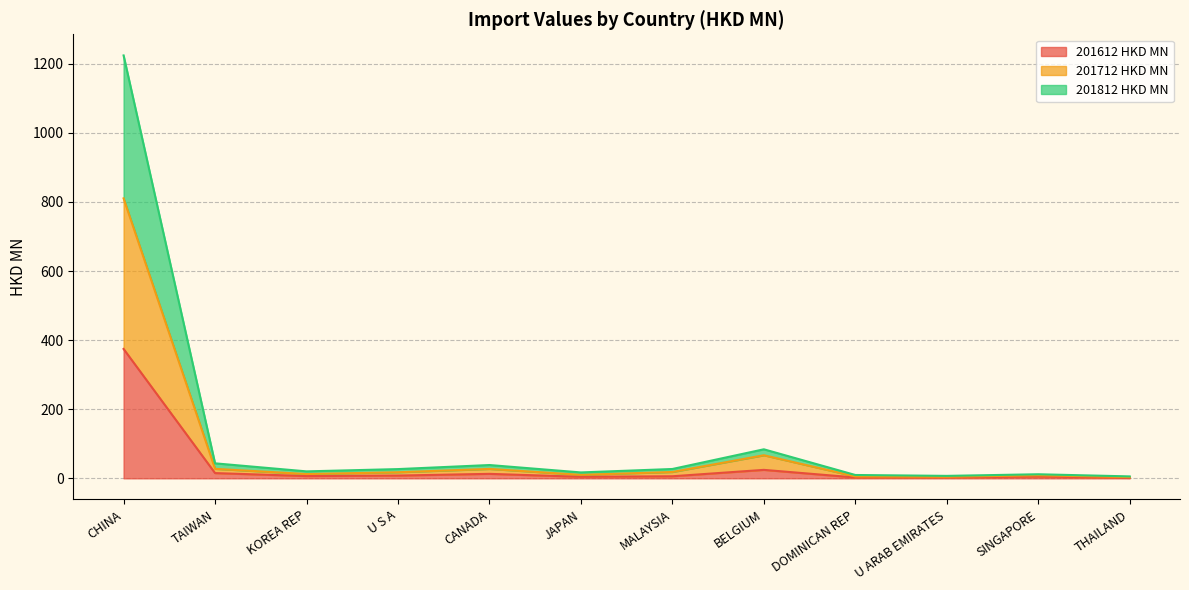

Does the chart have visible grid lines?

Yes